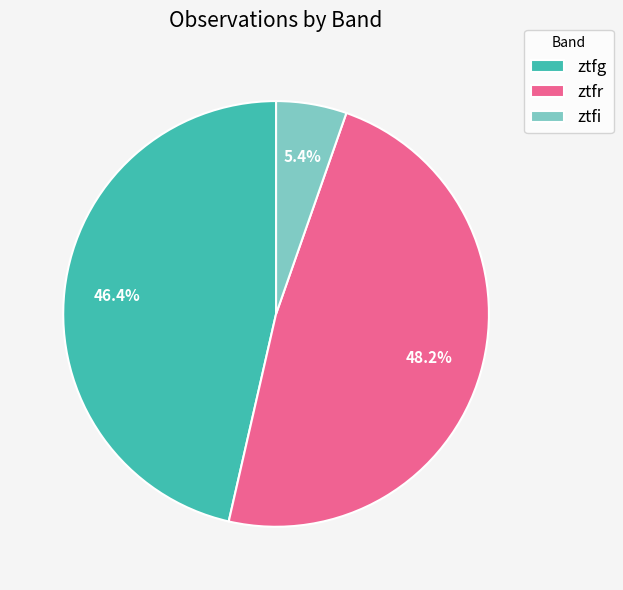

Does any single category account for the majority?

No